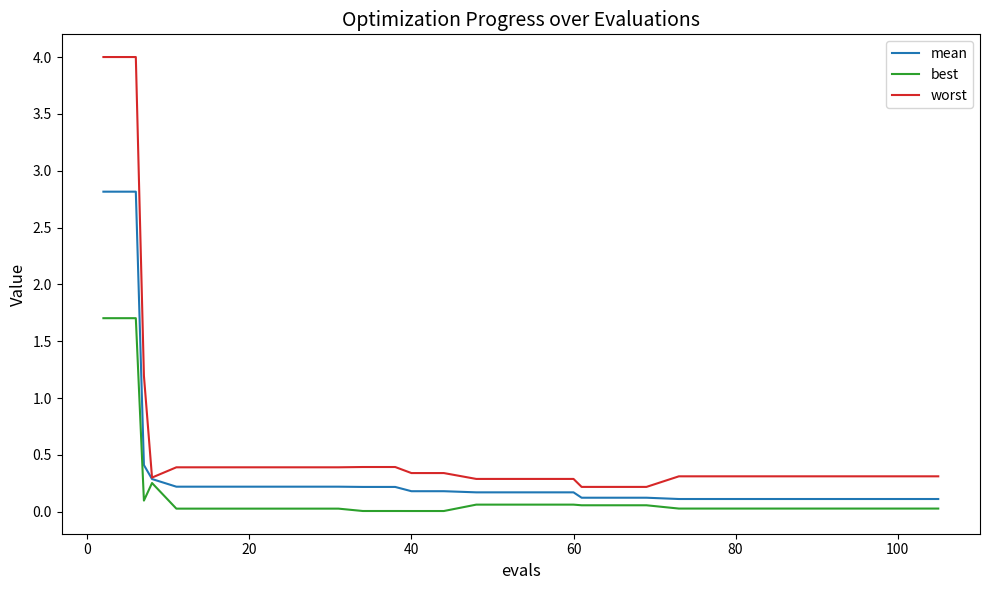

Which series has the largest range (max minus min)?

worst